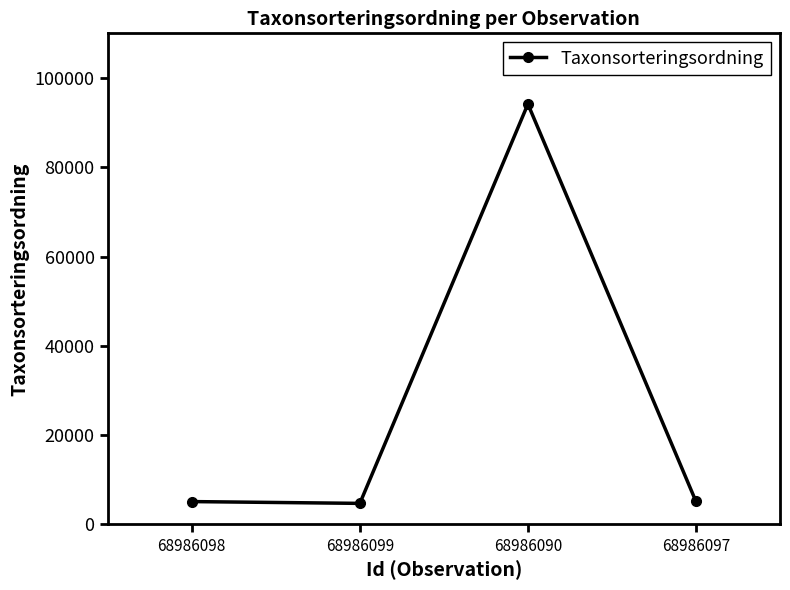

How many lines are shown in the chart?

1